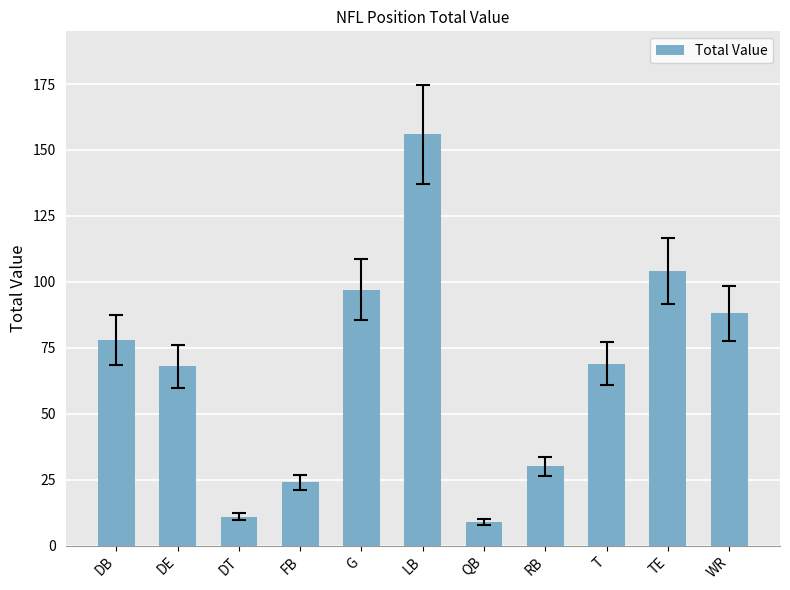

What is the difference between the values at DB and DT?

67